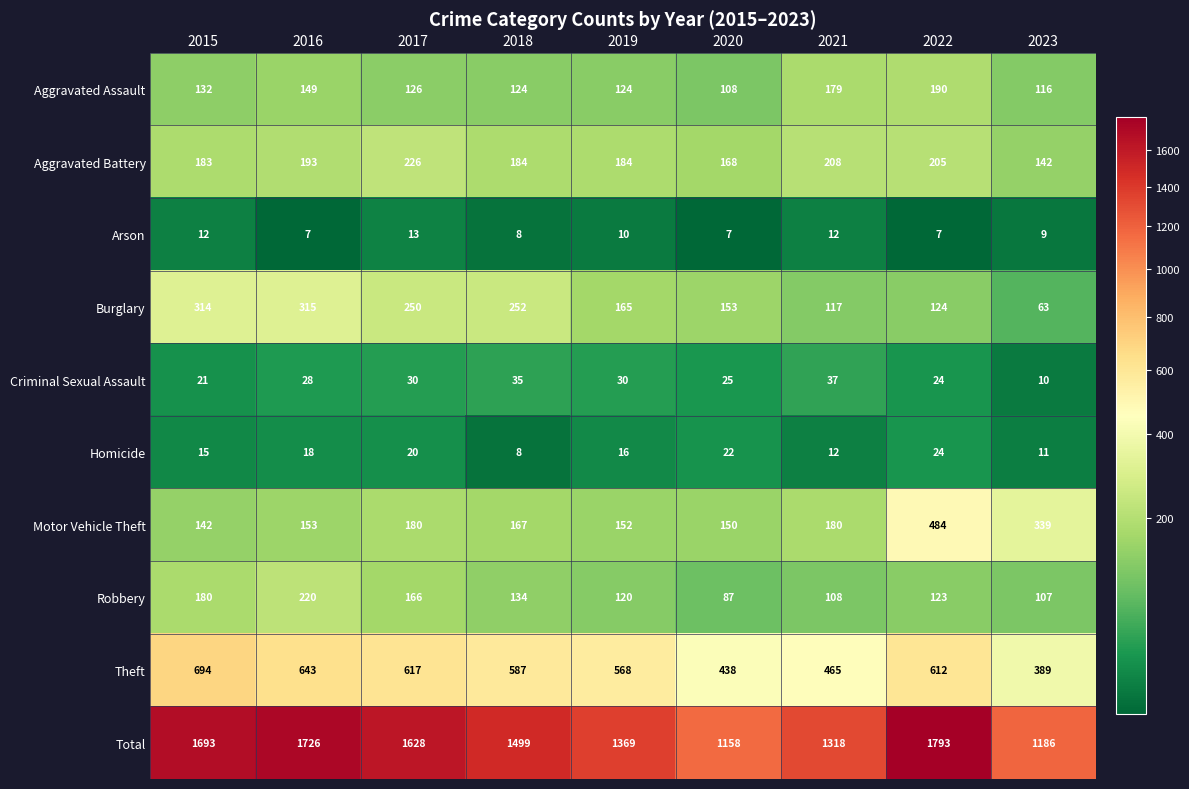

Where does the Aggravated Assault series first go above 126?

2015